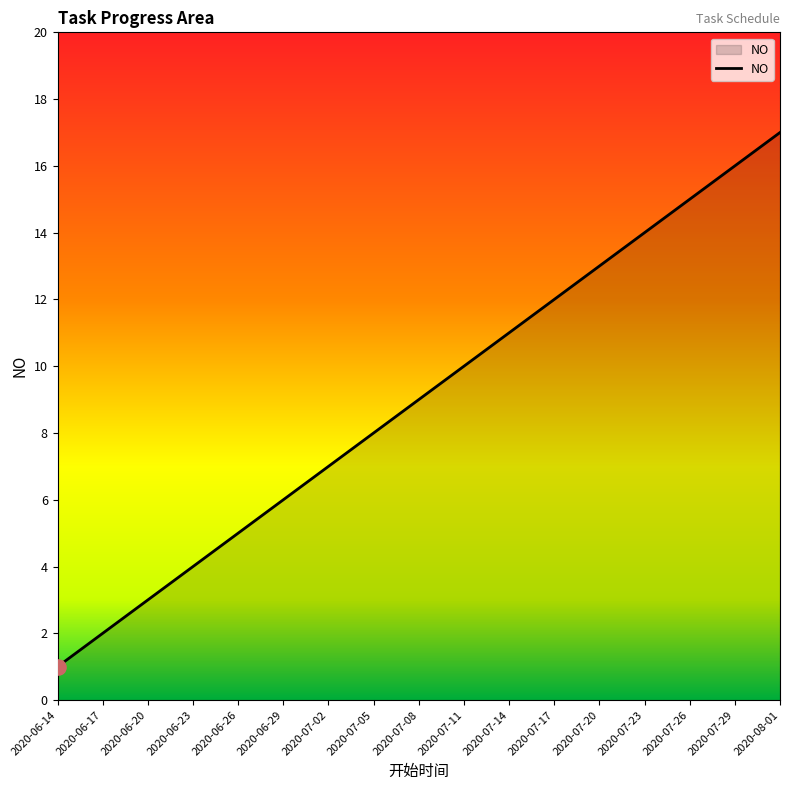

What is the change in value from 2020-06-14 to 2020-07-05?

+7